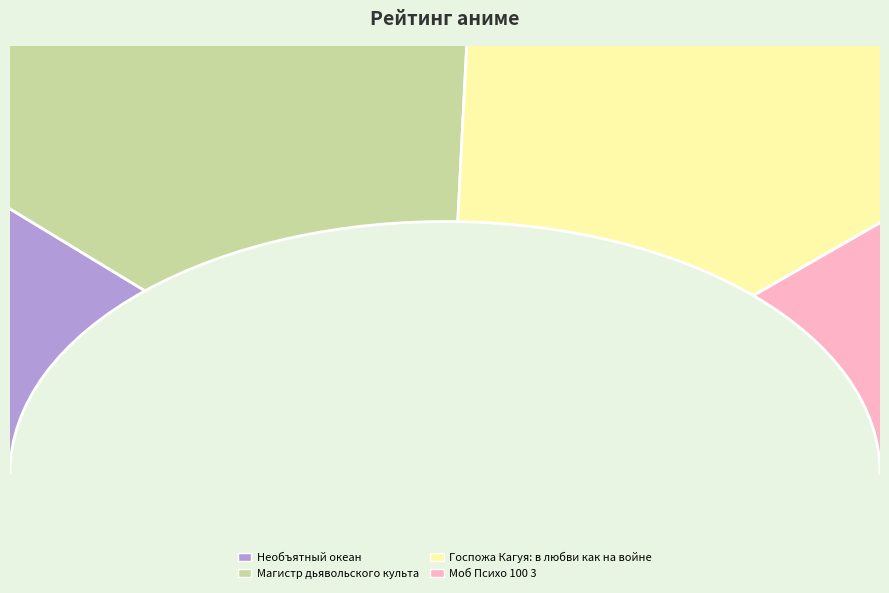

How many slices are in this pie chart?

4